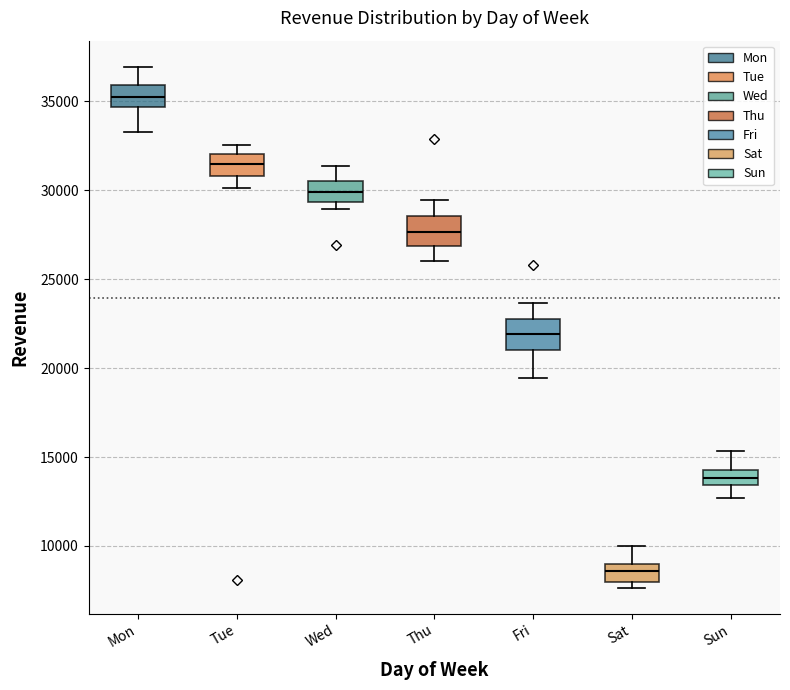

Where is the upper edge of the box for Sat on the y-axis? The values are not printed on the chart, so give them approximately, as read against the axis.

9000